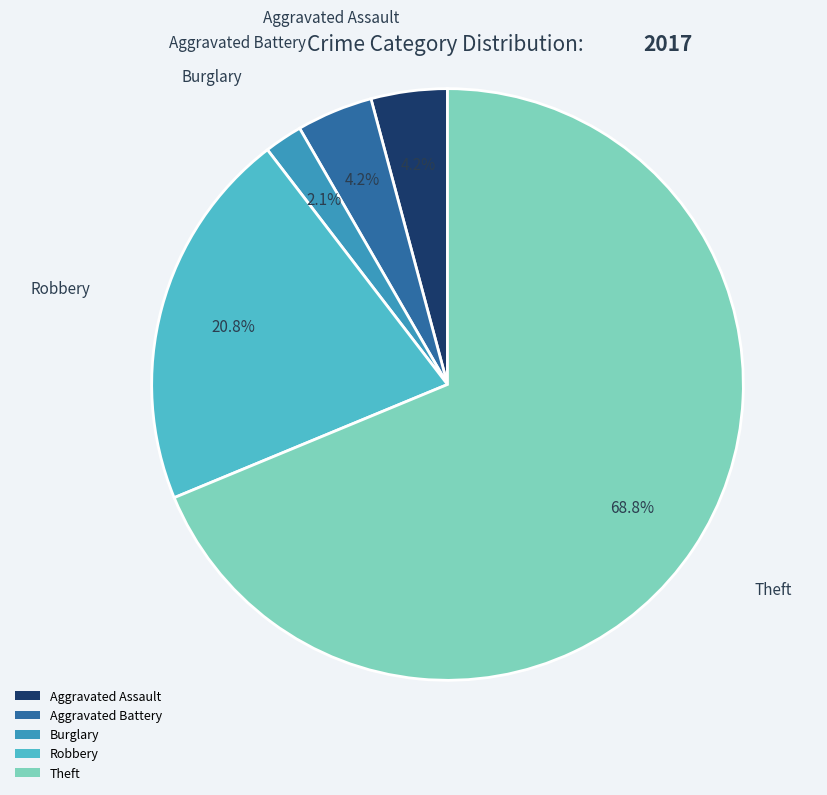

Is the sum of Burglary and Robbery greater than half?

No